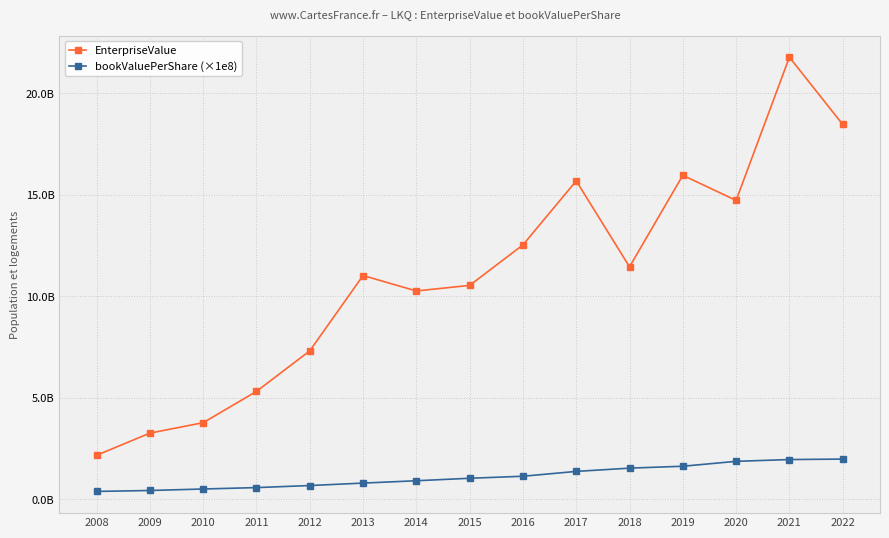

What are all the series names shown in the legend?

EnterpriseValue, bookValuePerShare (×1e8)